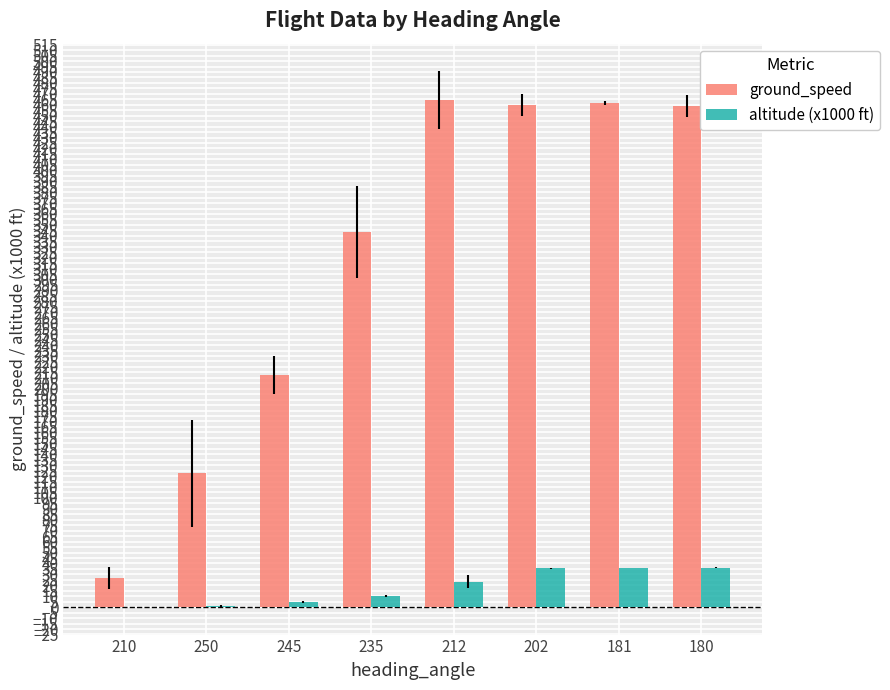

What is the maximum value for ground_speed?

464.5